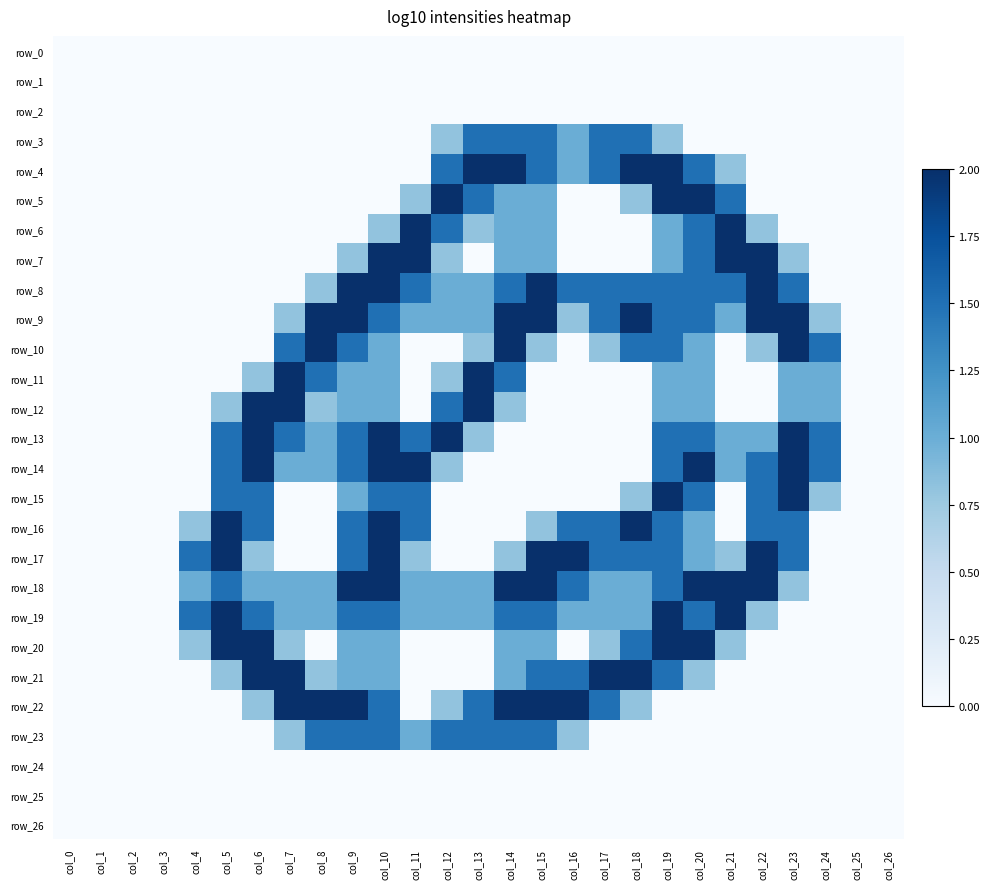

List the series in order of their peak value, highest first.

row_4, row_5, row_6, row_7, row_8, row_9, row_10, row_11, row_12, row_13, row_14, row_15, row_16, row_17, row_18, row_19, row_20, row_21, row_22, row_3, row_23, row_0, row_1, row_2, row_24, row_25, row_26